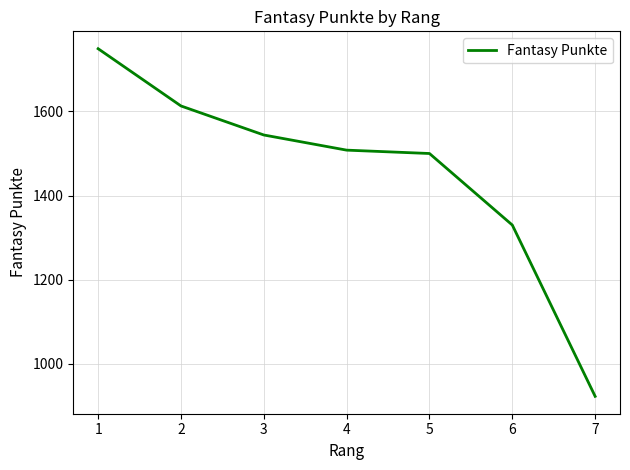

What is the greatest value displayed?

1749